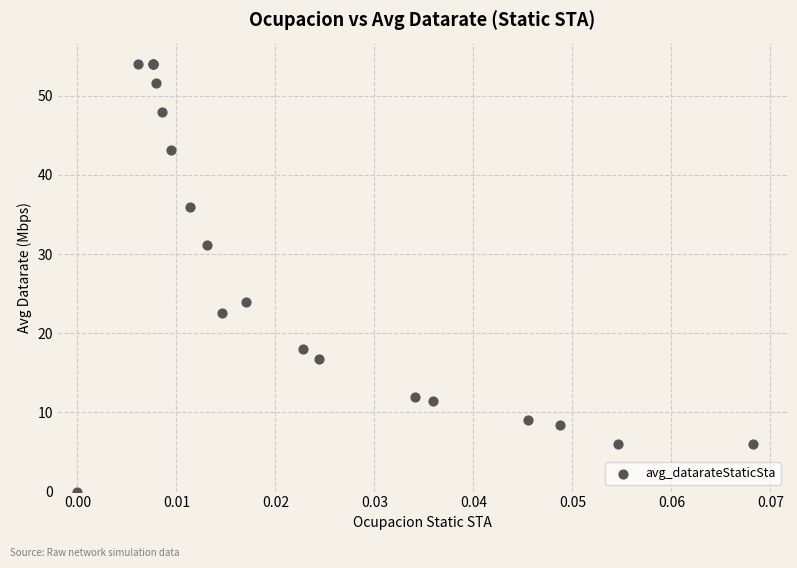

What Y value in the scatter plot is closest to 27?

24.0